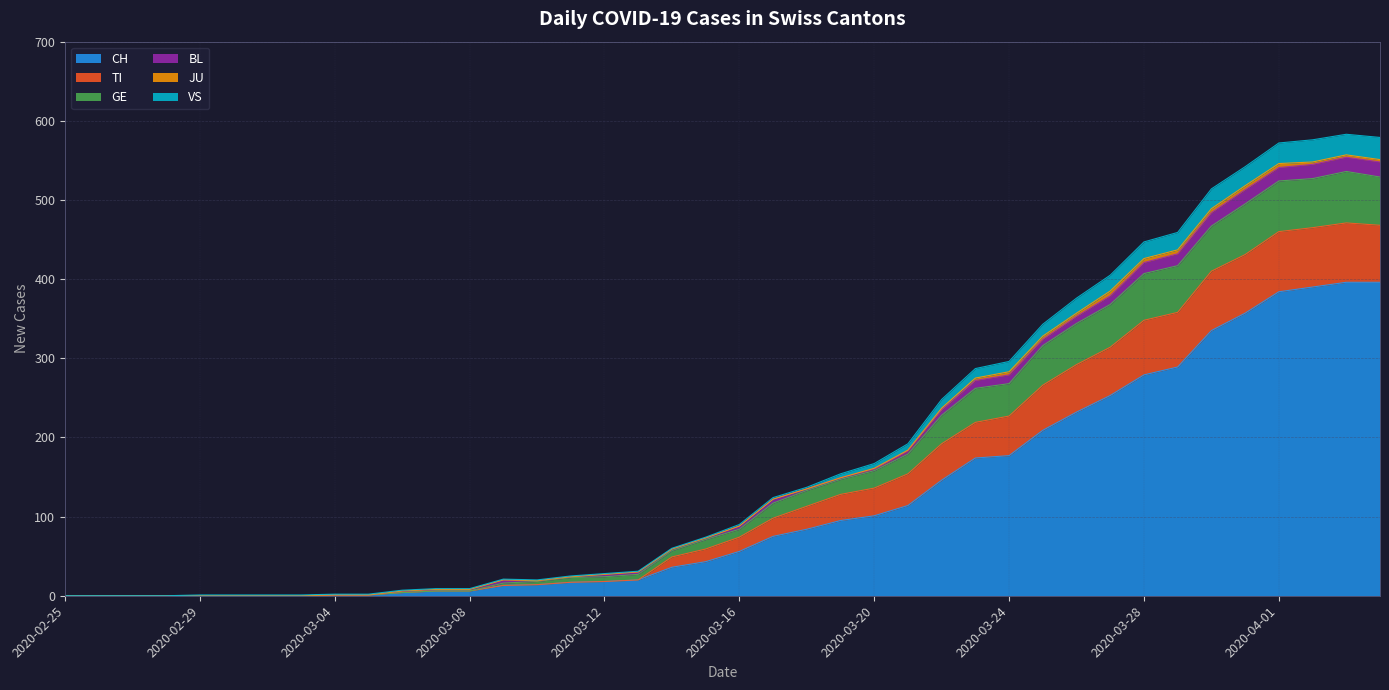

What position from the right is 2020-03-17?

19